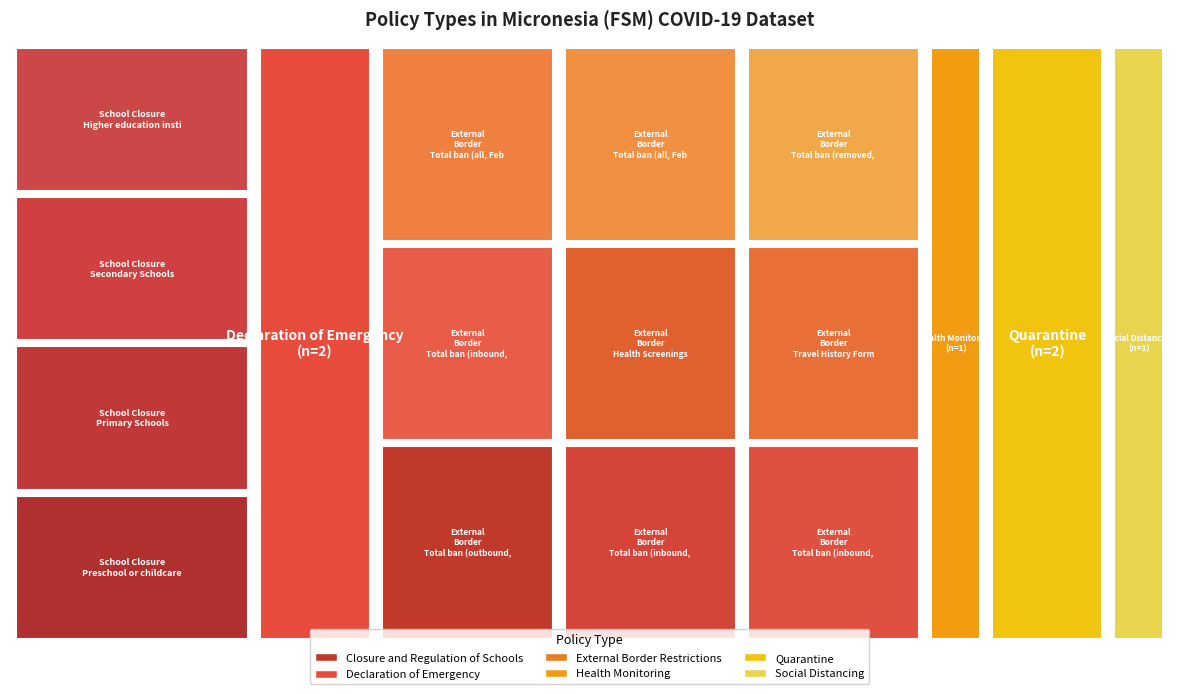

What is the total value across all series at Higher education institutions?

1